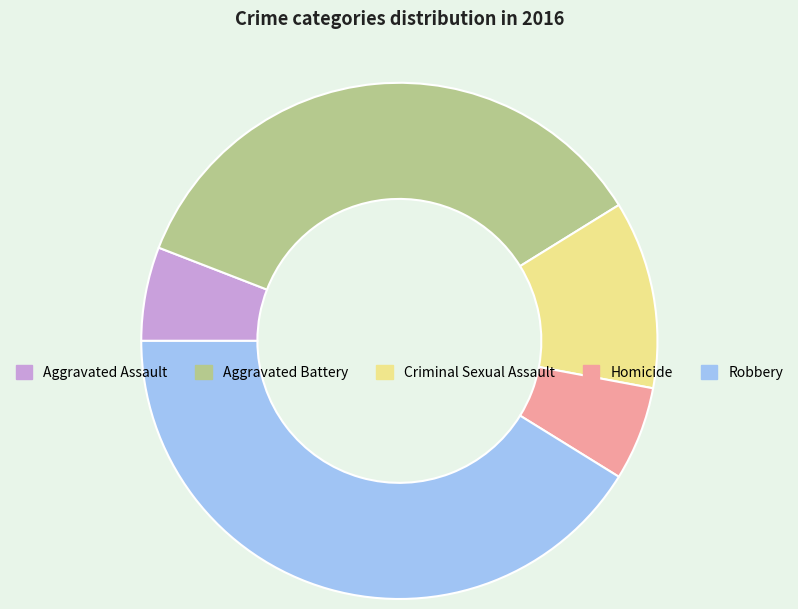

Which has a higher value, Aggravated Battery or Criminal Sexual Assault?

Aggravated Battery